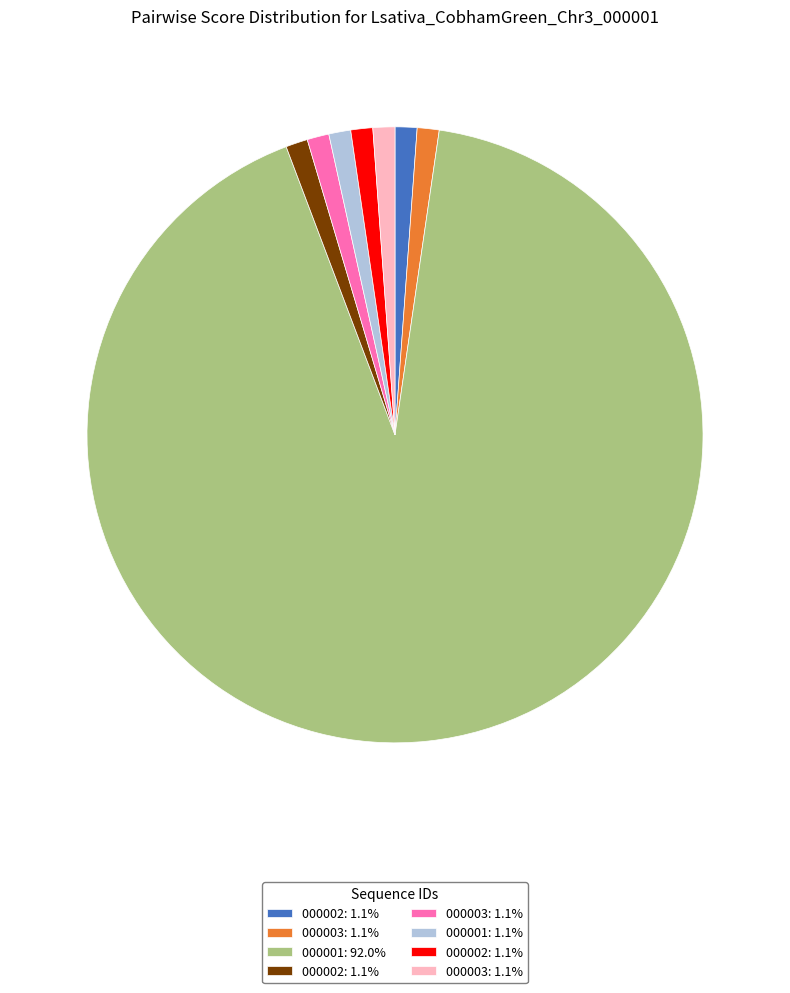

Is there any slice that represents more than half of the pie?

Yes